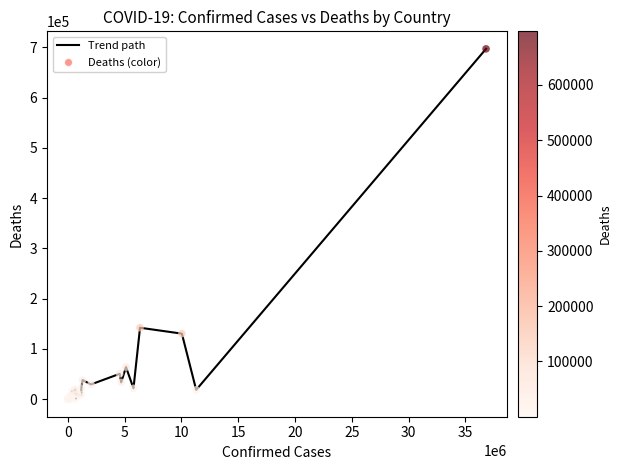

What is the difference between the maximum and minimum values?

696871